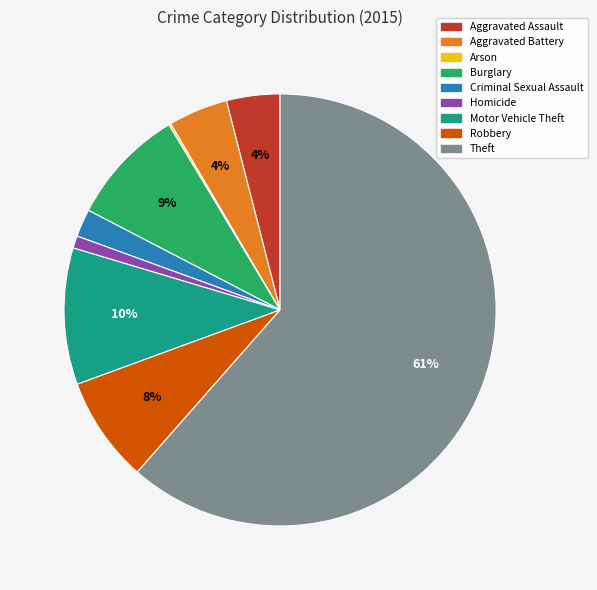

Between Homicide and Aggravated Battery, which is larger?

Aggravated Battery